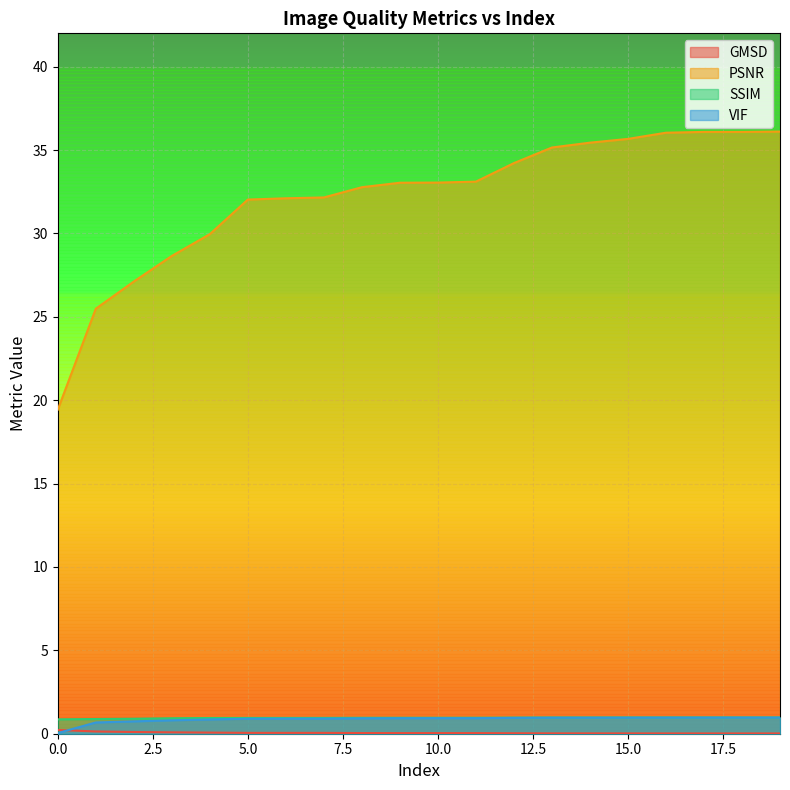

The value of GMSD at 19 is 0.0. True or false?

False